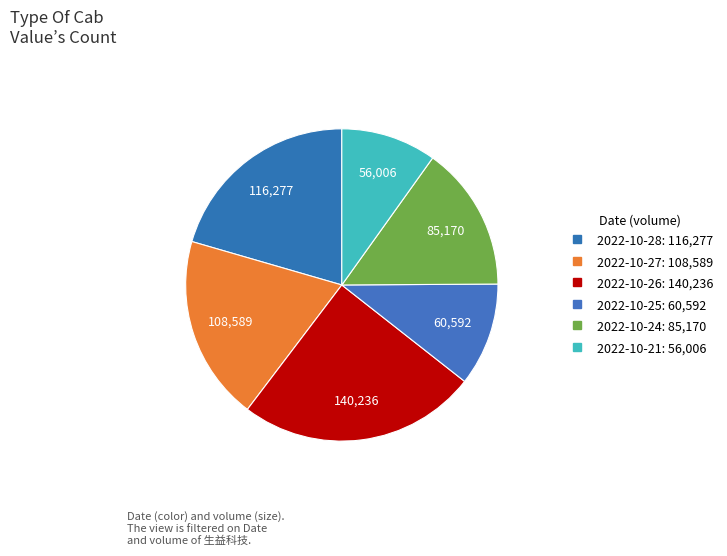

Count the number of slices in the pie.

6